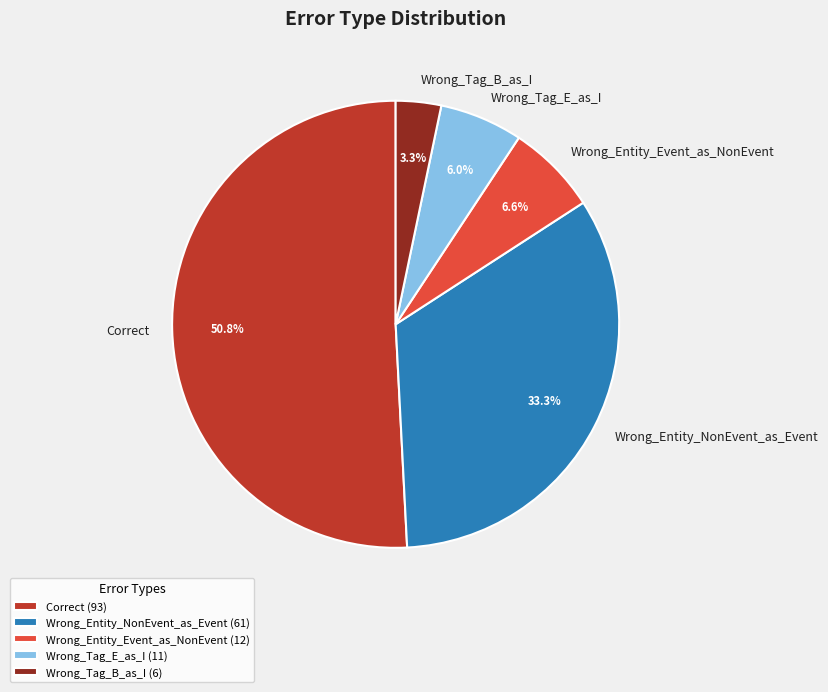

True or false: Correct accounts for 38% of the total.

False